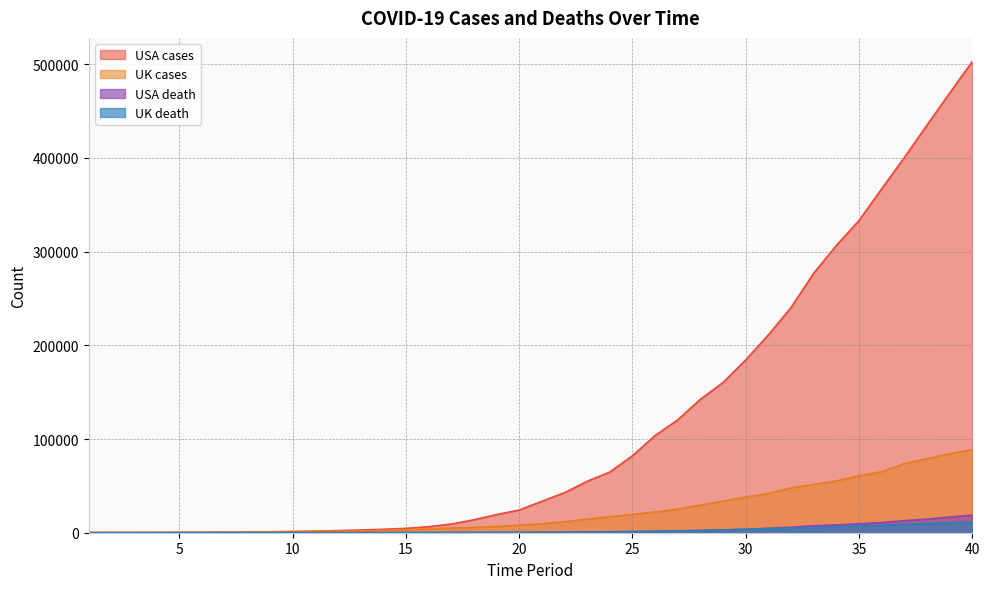

At which label is UK death closest to 5665?

33